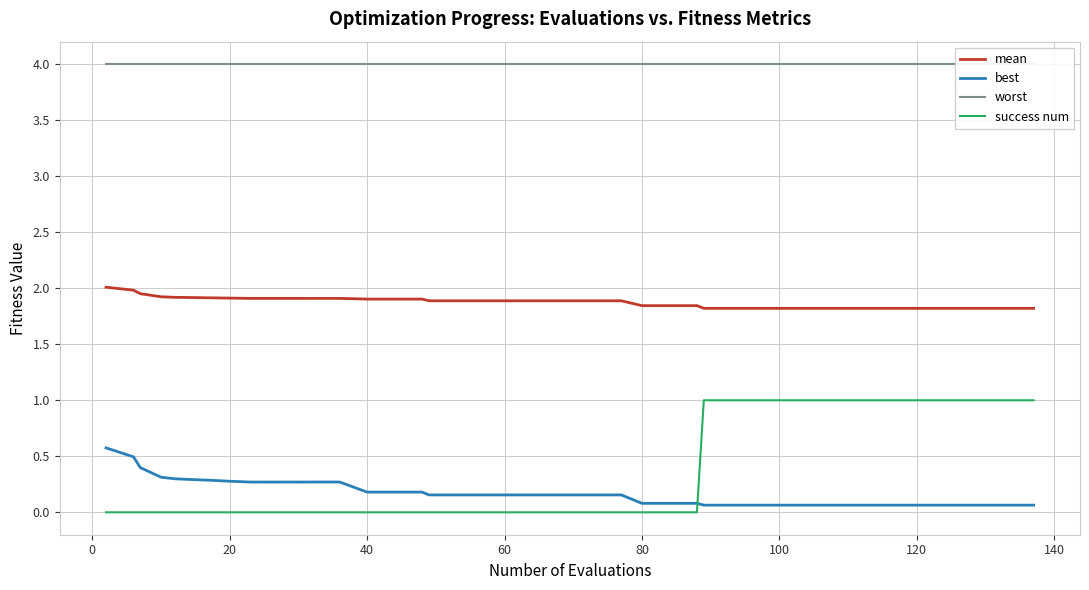

What is the sum of all mean values?

75.1